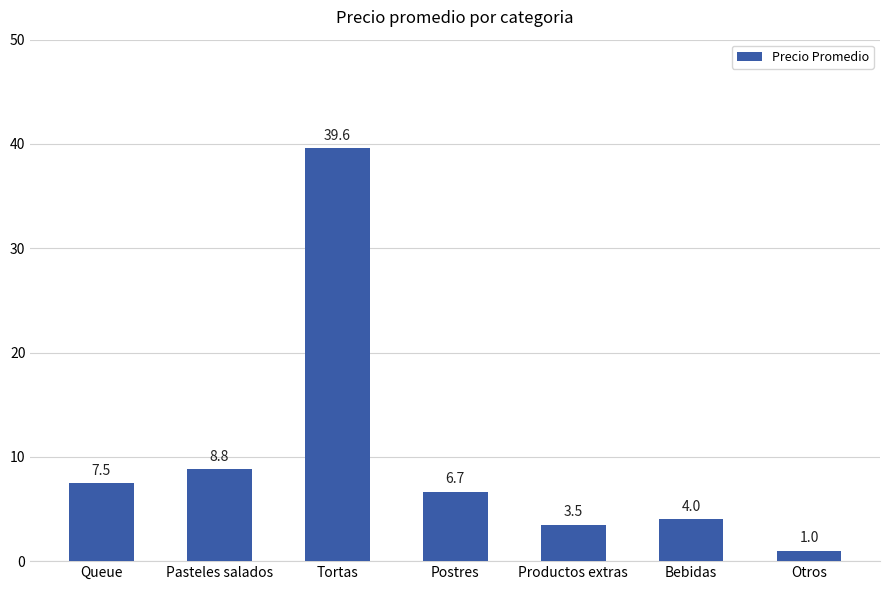

Reading left to right, what are all the values shown in this chart?

7.5	8.8	39.6	6.7	3.5	4.0	1.0